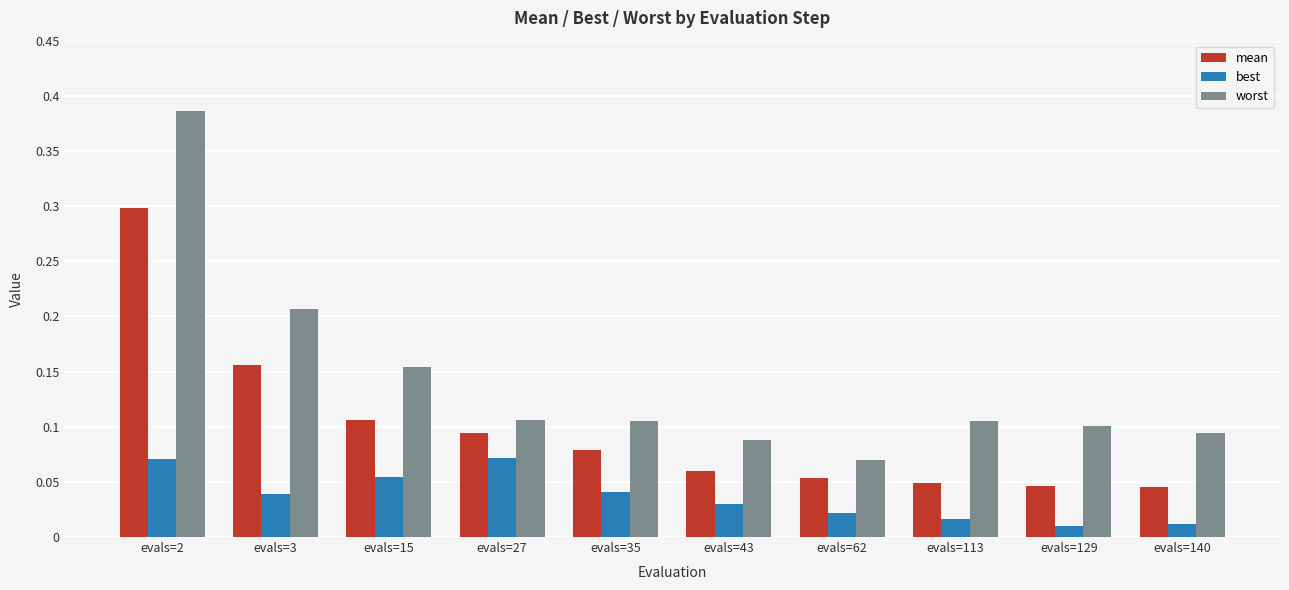

Which series has the largest total across all categories?

worst